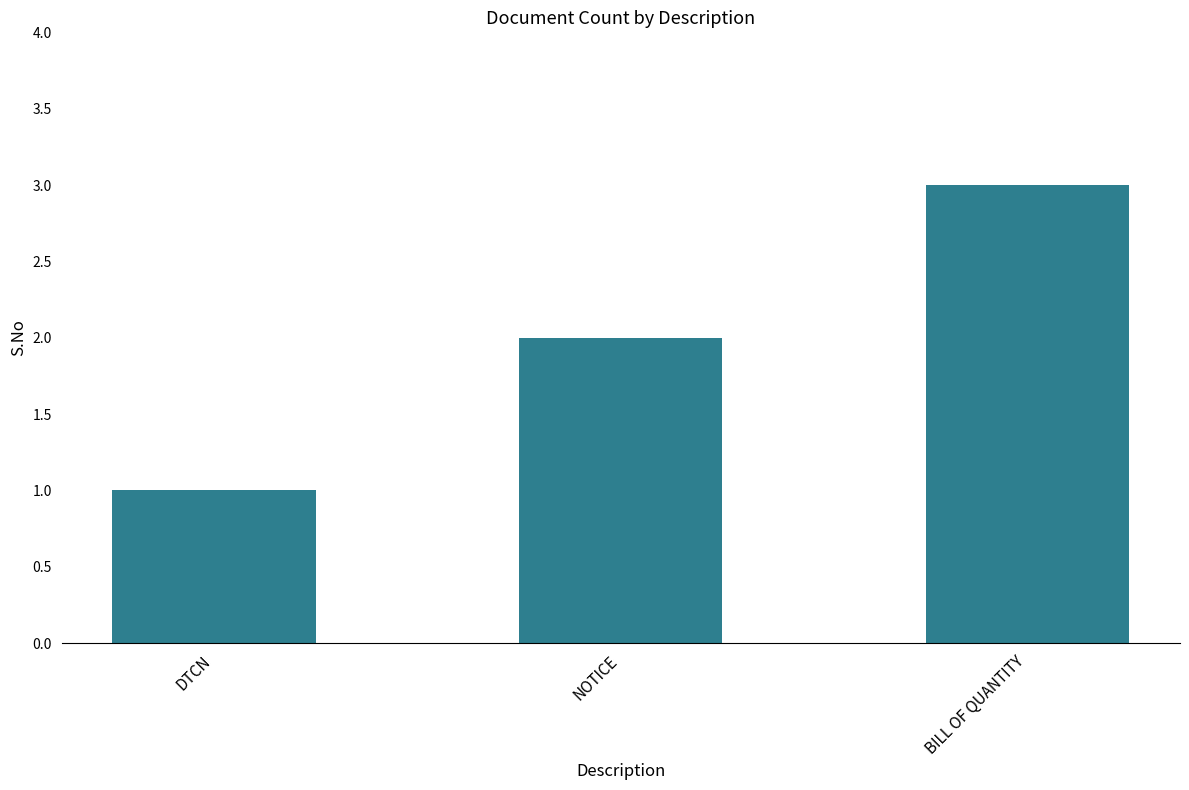

Between BILL OF QUANTITY and NOTICE, which is larger?

BILL OF QUANTITY